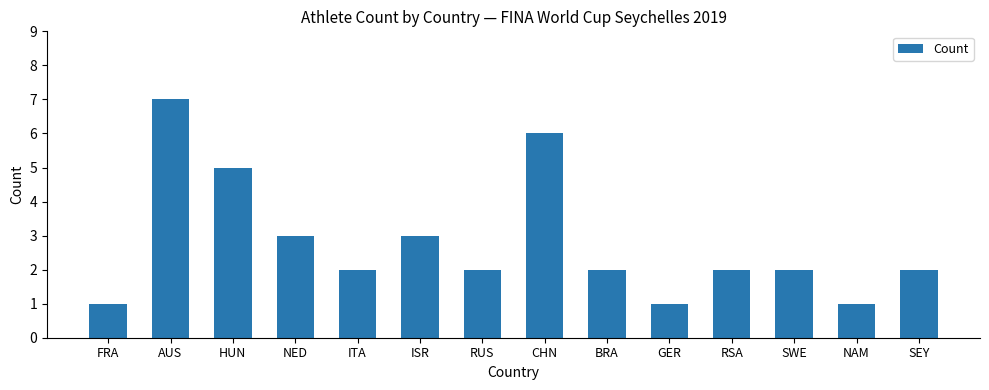

What is the smallest value displayed?

1